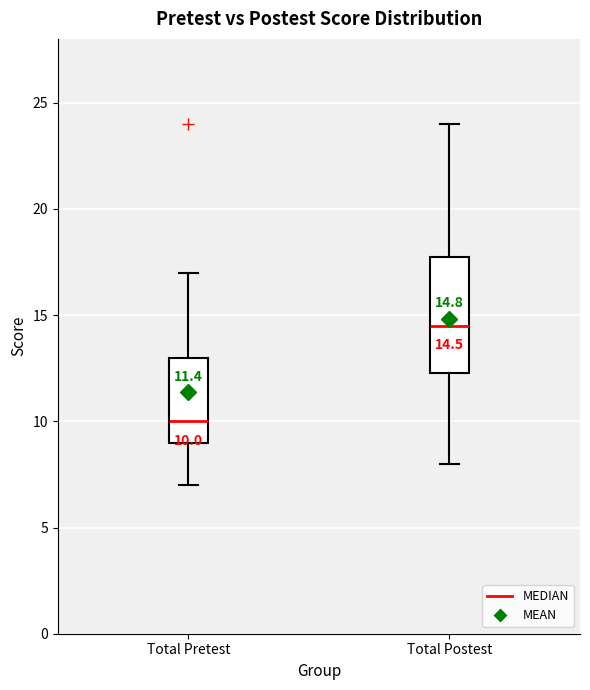

Which box's median line is the highest?

Total Postest